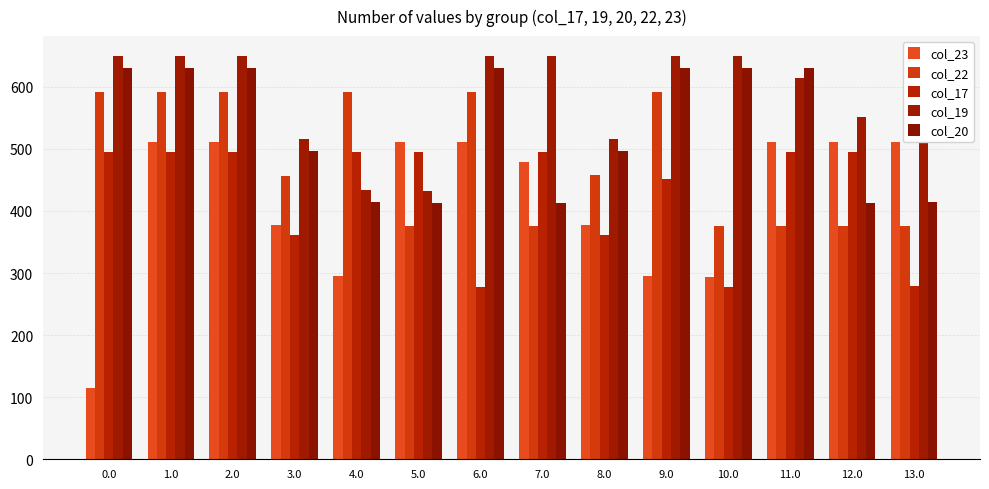

What is the difference between the highest and lowest values at 1.0?

154.4